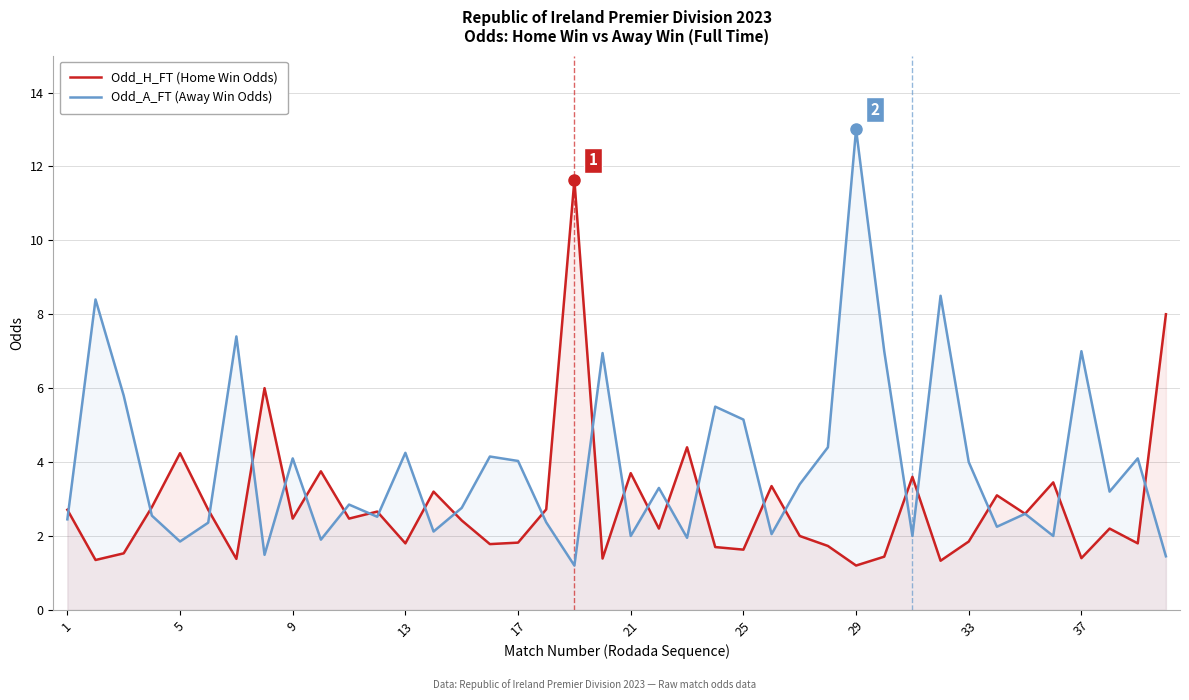

Rank the series by their maximum value, from highest to lowest.

Odd_A_FT (Away Win Odds), Odd_H_FT (Home Win Odds)